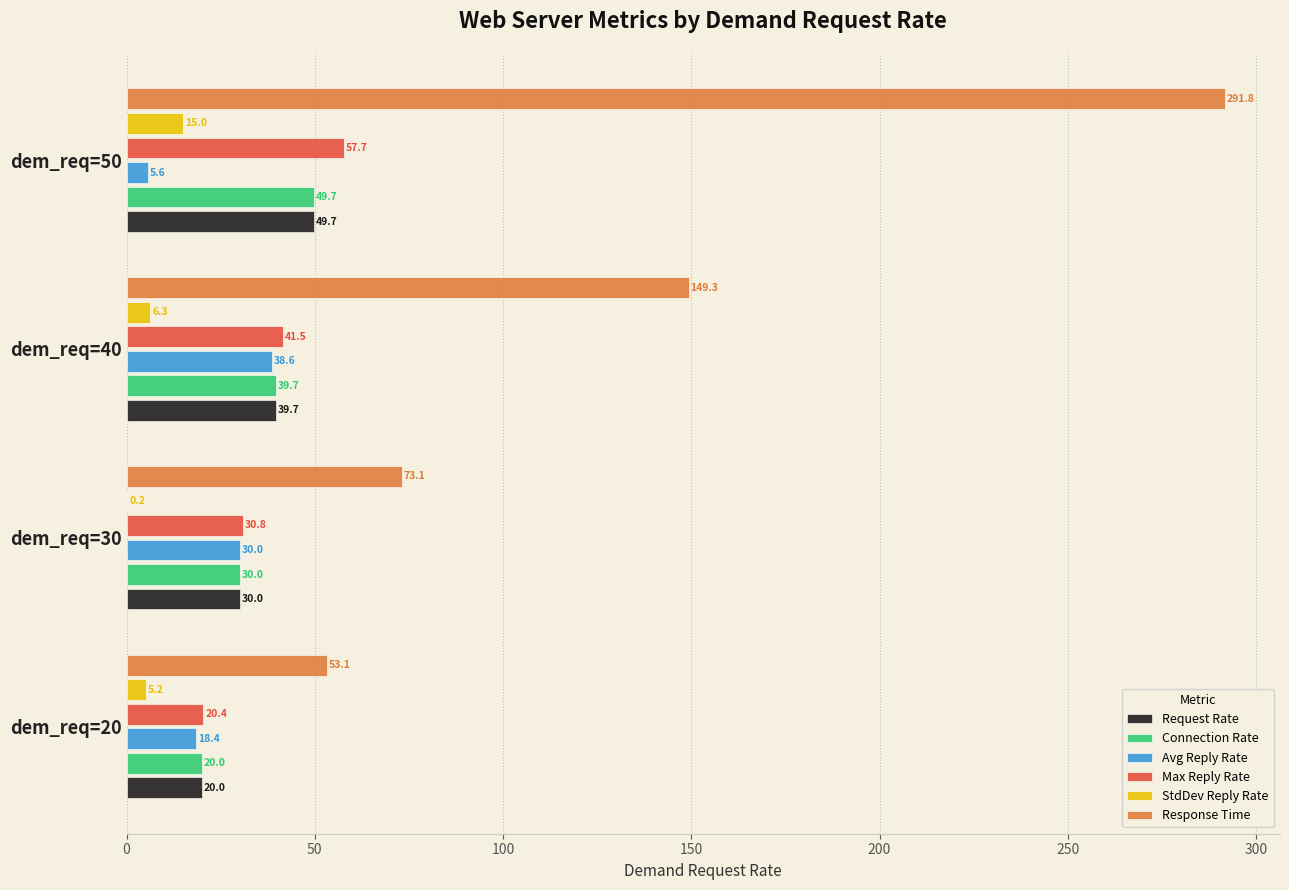

Is it true that Max Reply Rate equals 8.2 at dem_req=20?

False